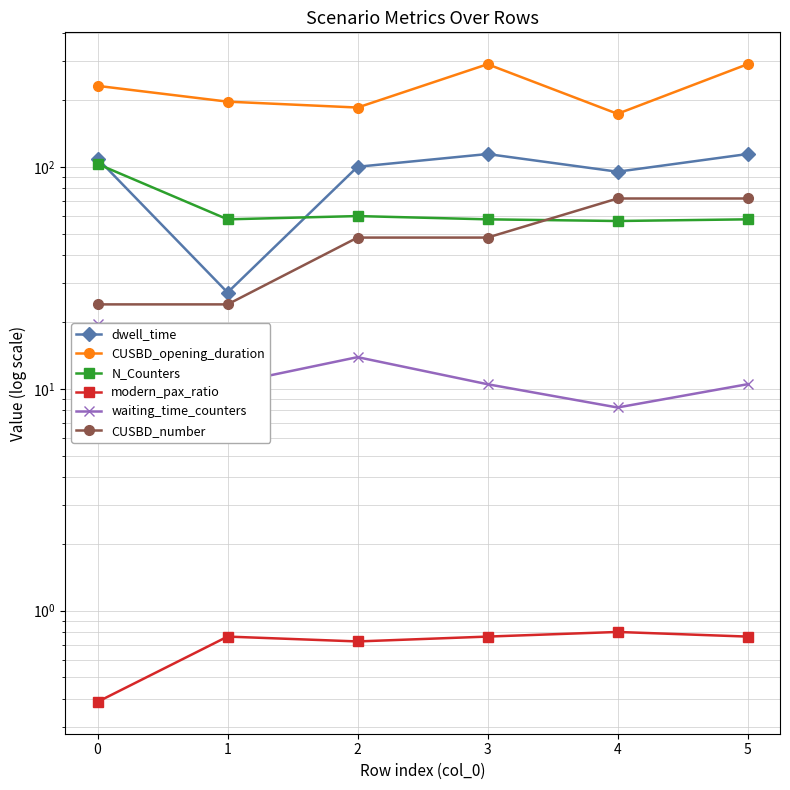

True or false: waiting_time_counters and modern_pax_ratio cross at least once.

False